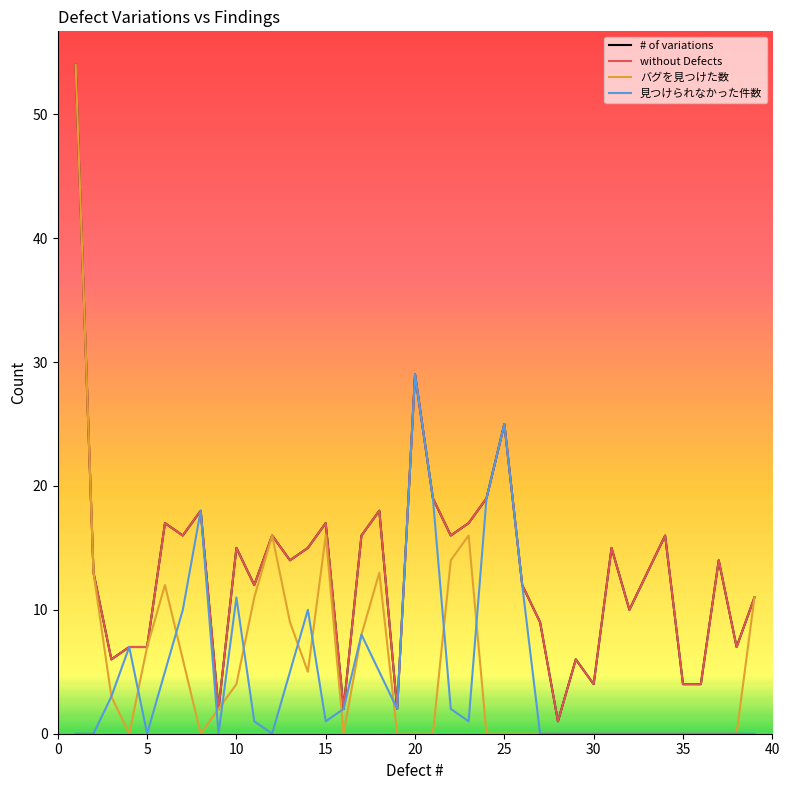

What is the difference between the second highest and second lowest values in the # of variations series?

27